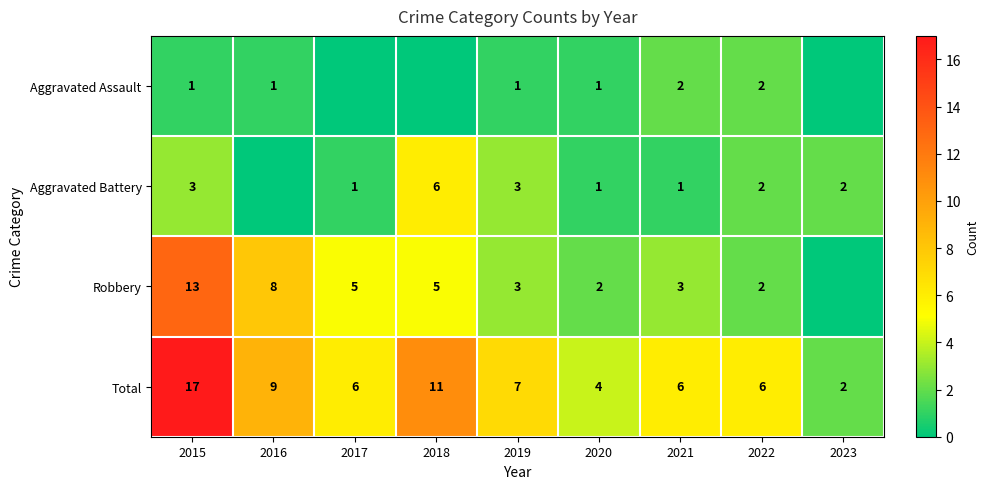

How many data points in Total are less than 6?

2